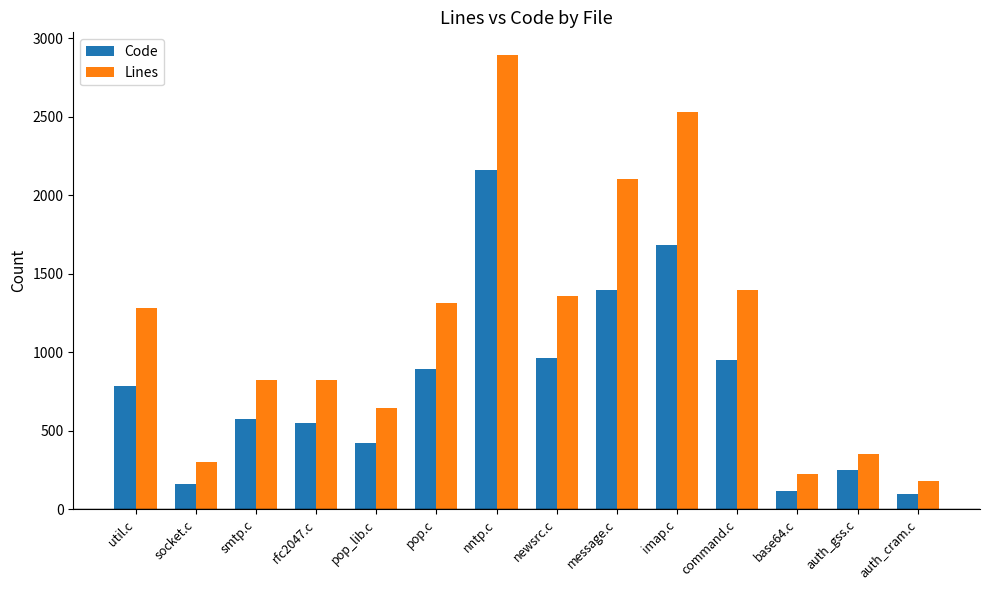

What are all the series names shown in the legend?

Code, Lines